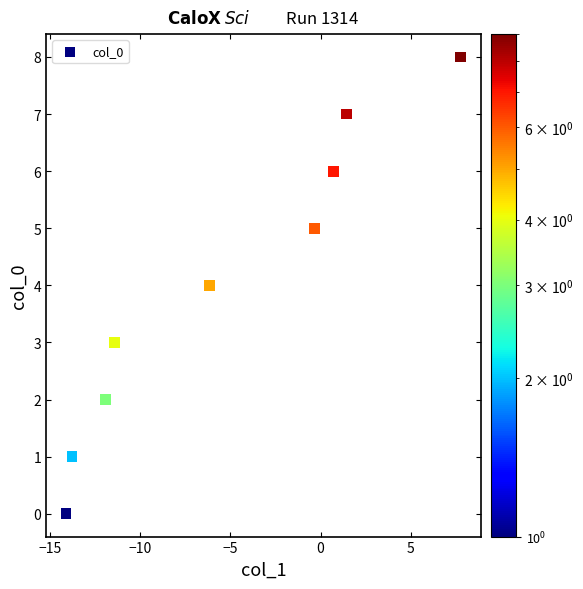

What is the range of Y values (max minus min)?

8